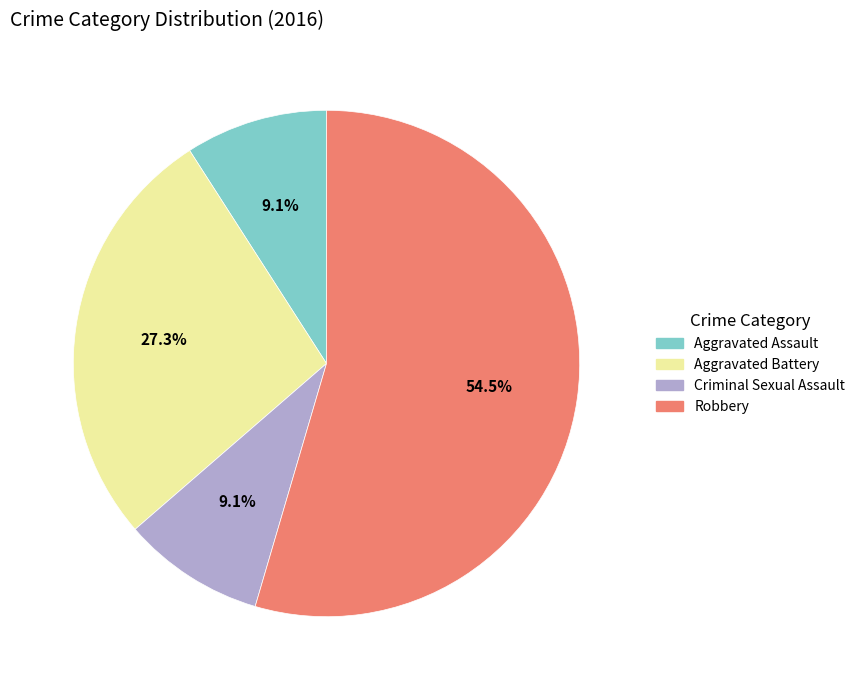

What percentage do Criminal Sexual Assault and Aggravated Battery together represent?

36.4%